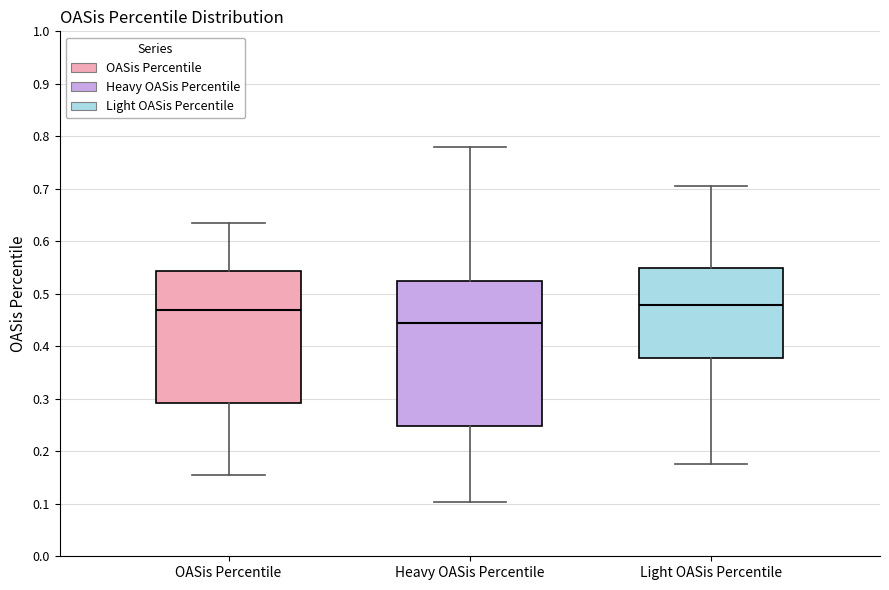

Reading left to right, read every box against the y-axis: the position of its median line, the range the box covers, and the ends of its whiskers. The values are not printed on the chart, so give them approximately, as read against the axis.

OASis Percentile: median 0.47, box 0.29 to 0.54, whiskers 0.15 to 0.64
Heavy OASis Percentile: median 0.45, box 0.25 to 0.52, whiskers 0.10 to 0.78
Light OASis Percentile: median 0.48, box 0.38 to 0.55, whiskers 0.18 to 0.71